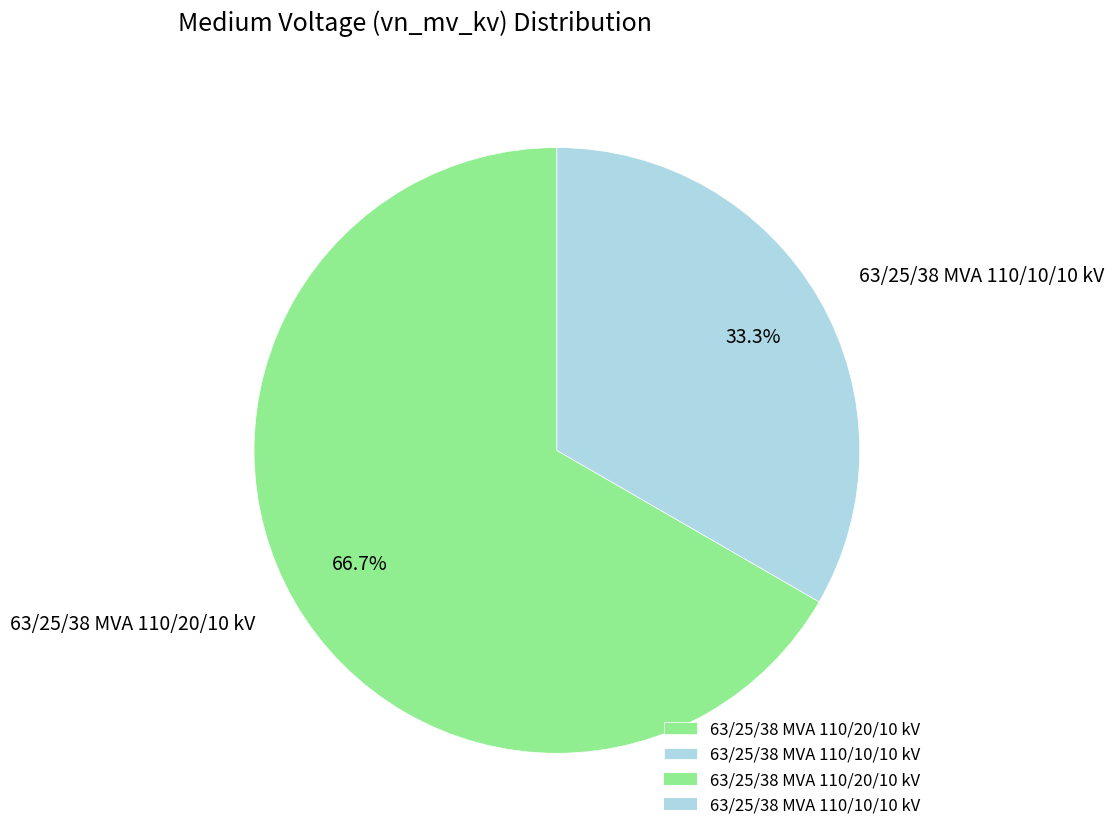

What percentage do 63/25/38 MVA 110/10/10 kV and 63/25/38 MVA 110/20/10 kV together represent?

100.0%